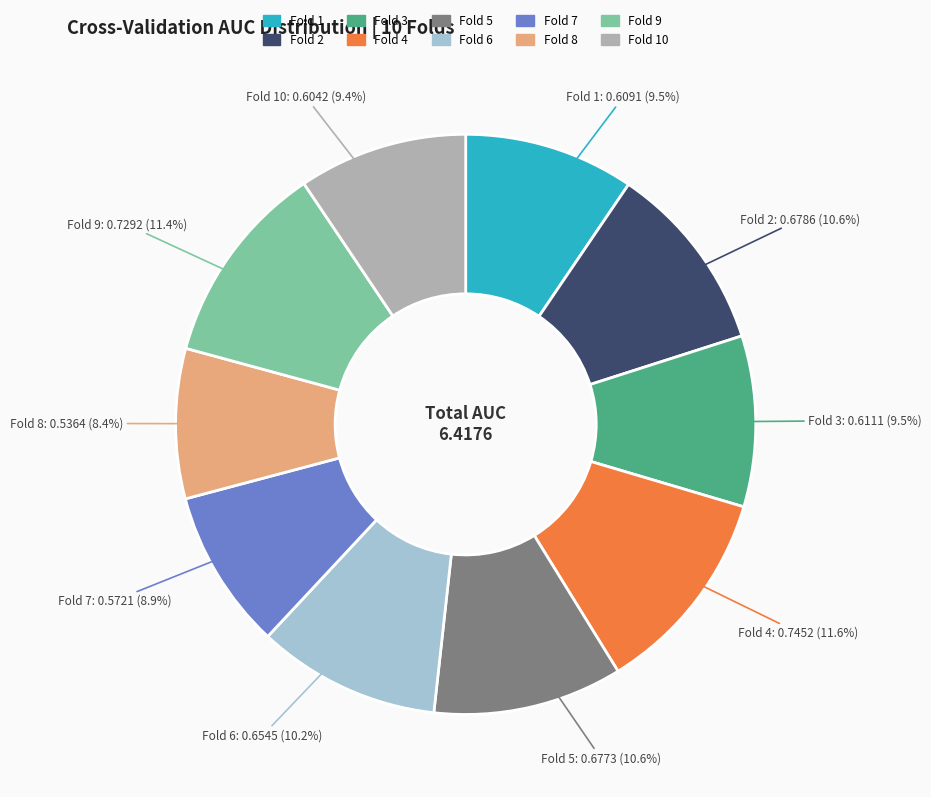

How many slices are in this pie chart?

10